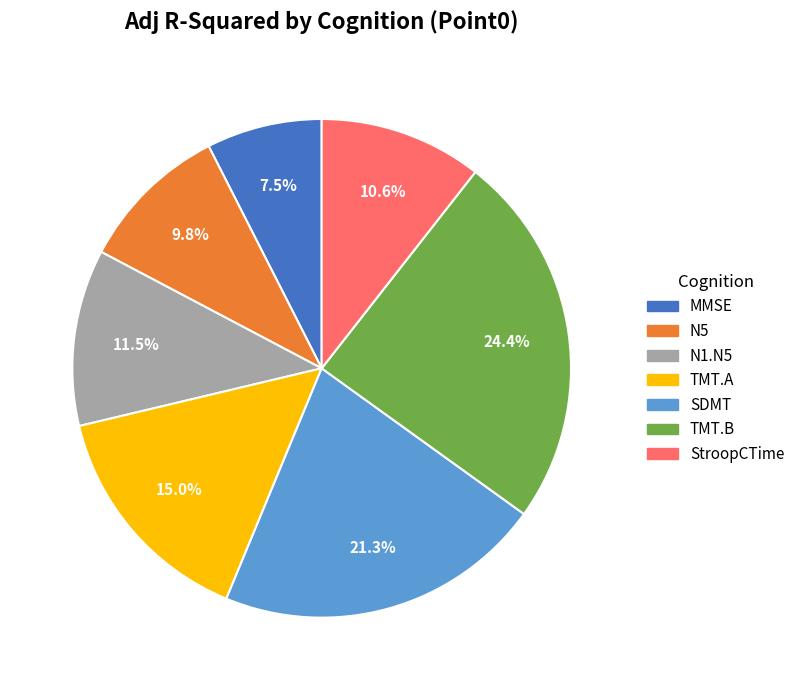

How many slices are in this pie chart?

7